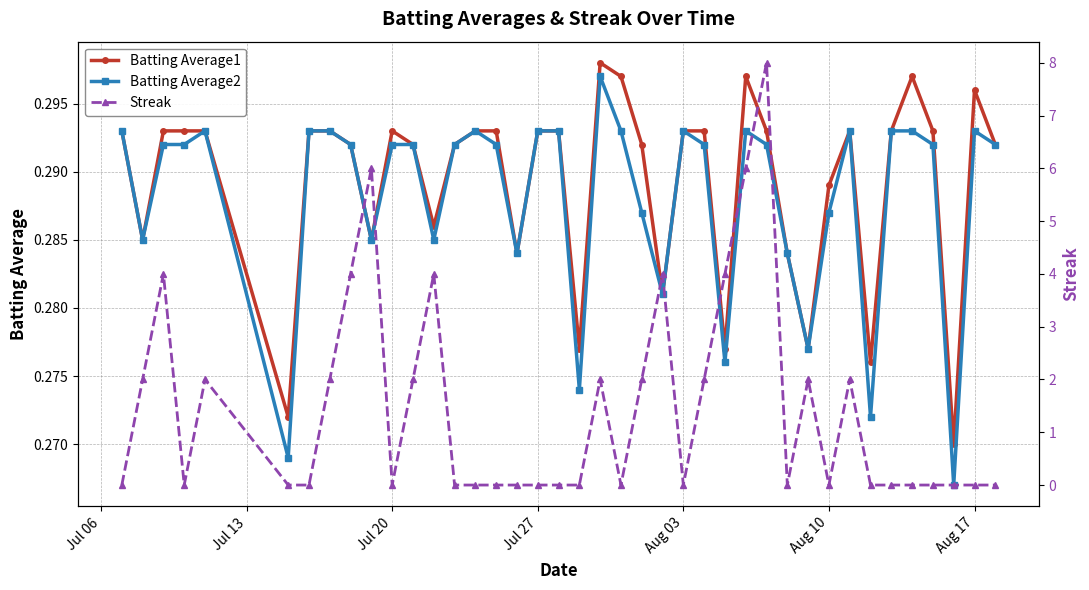

Which series has the widest spread of values?

Streak